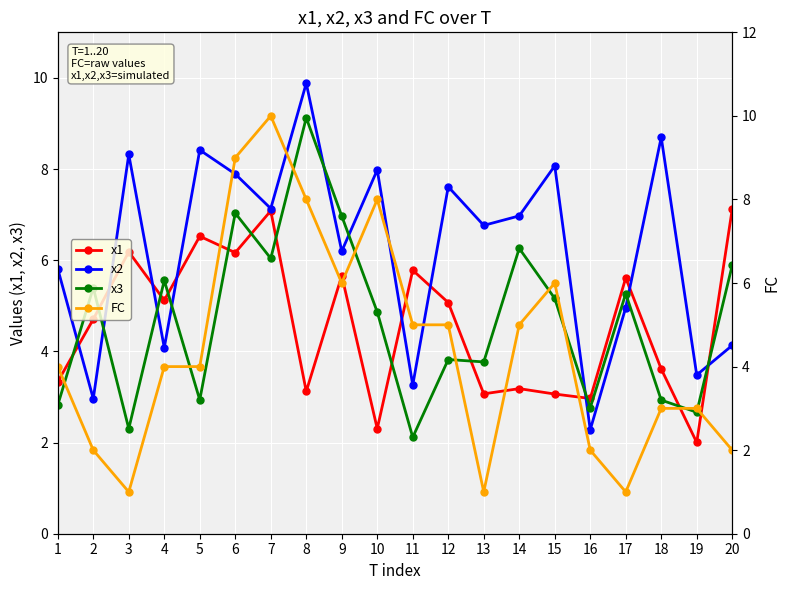

How many series are shown in this chart?

4